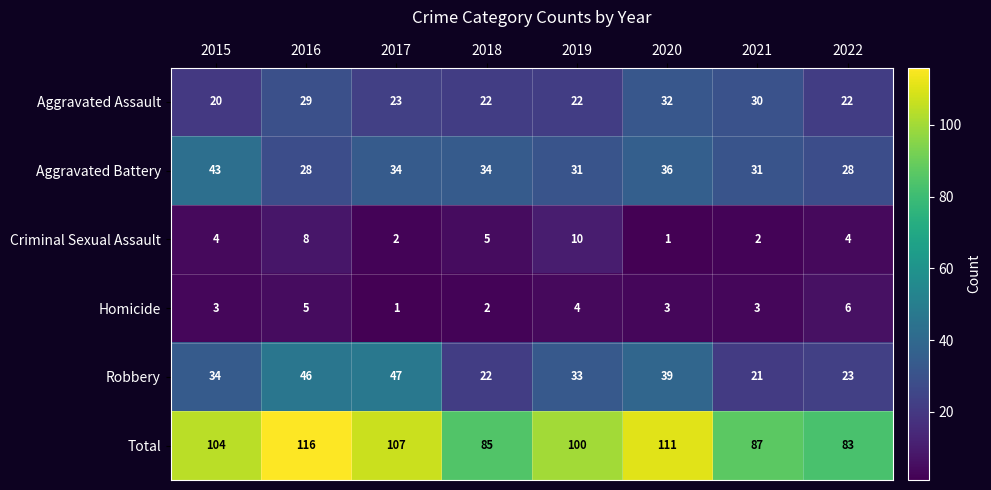

List the series in order of their peak value, lowest first.

Homicide, Criminal Sexual Assault, Aggravated Assault, Aggravated Battery, Robbery, Total